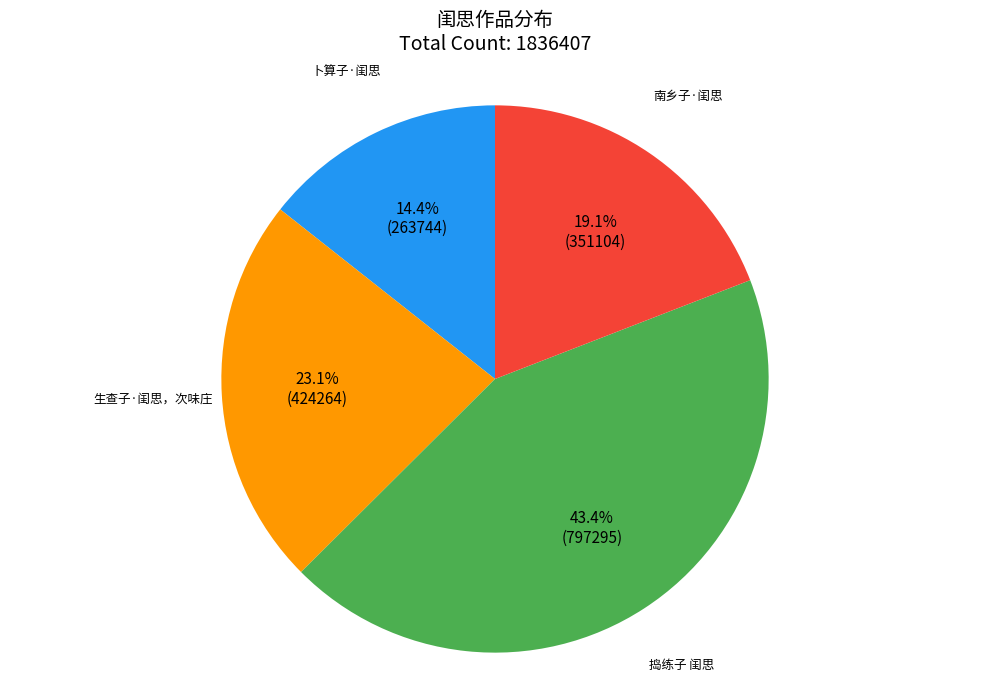

True or false: 捣练子 闺思 accounts for 51% of the total.

False